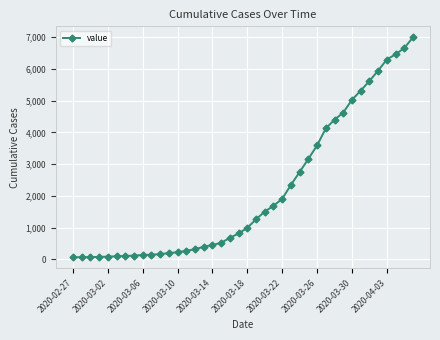

What is the greatest value displayed?

6994